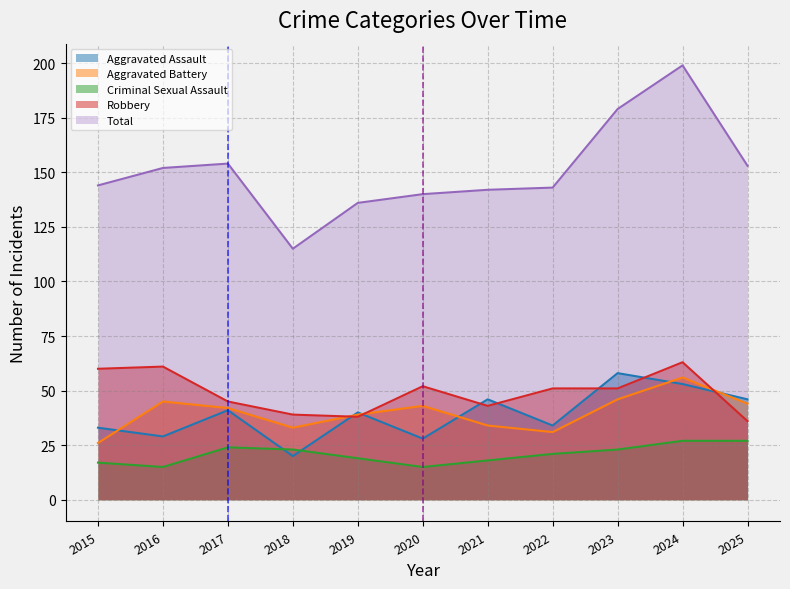

Where does the Robbery series first go above 51?

2015